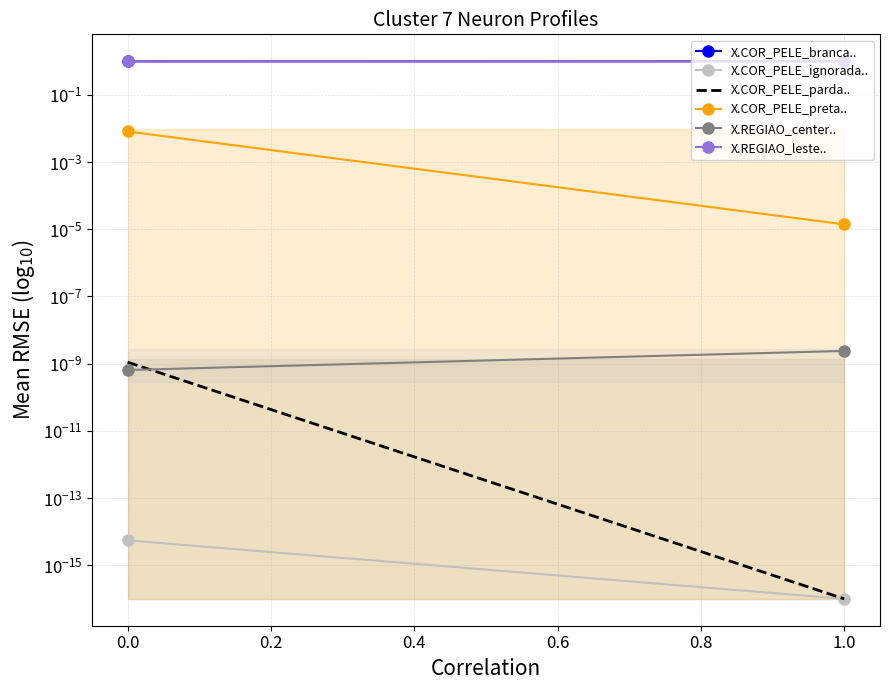

The X.REGIAO_center.. series shows 0.0 at 0.0. True or false?

False